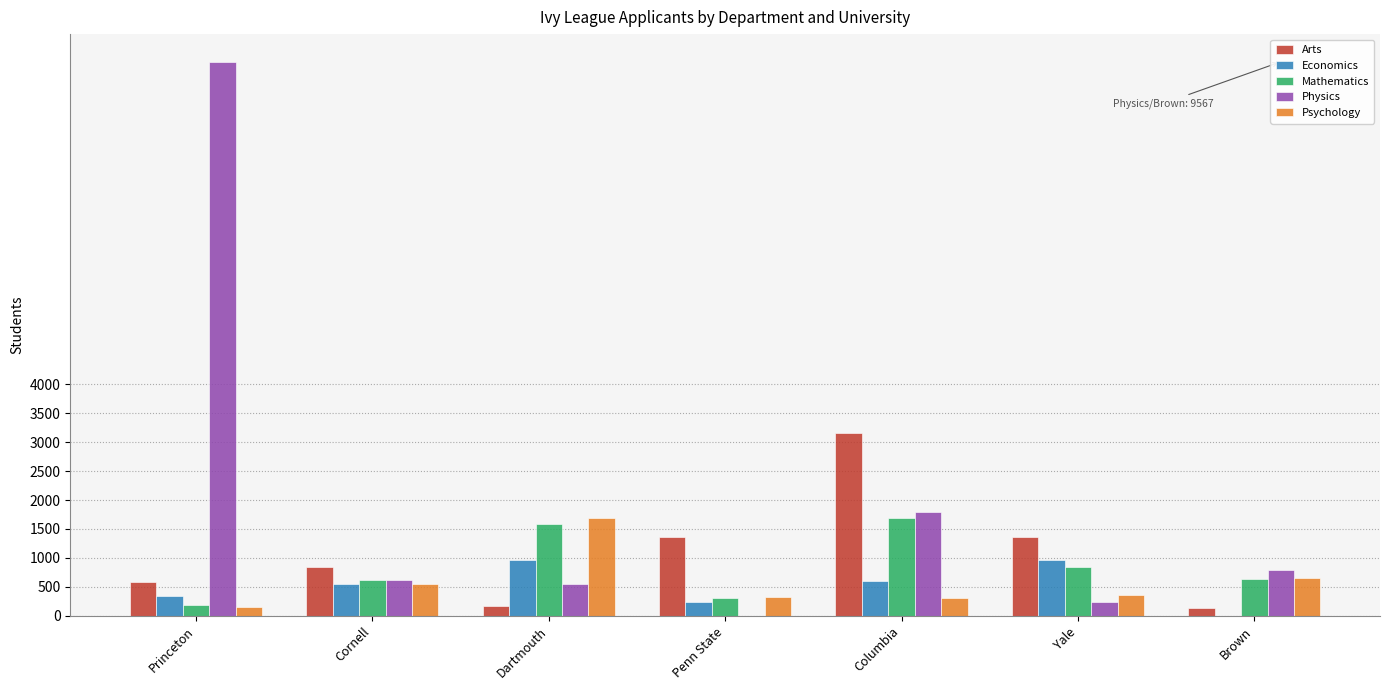

True or false: Physics has a value of 784 at Brown.

True